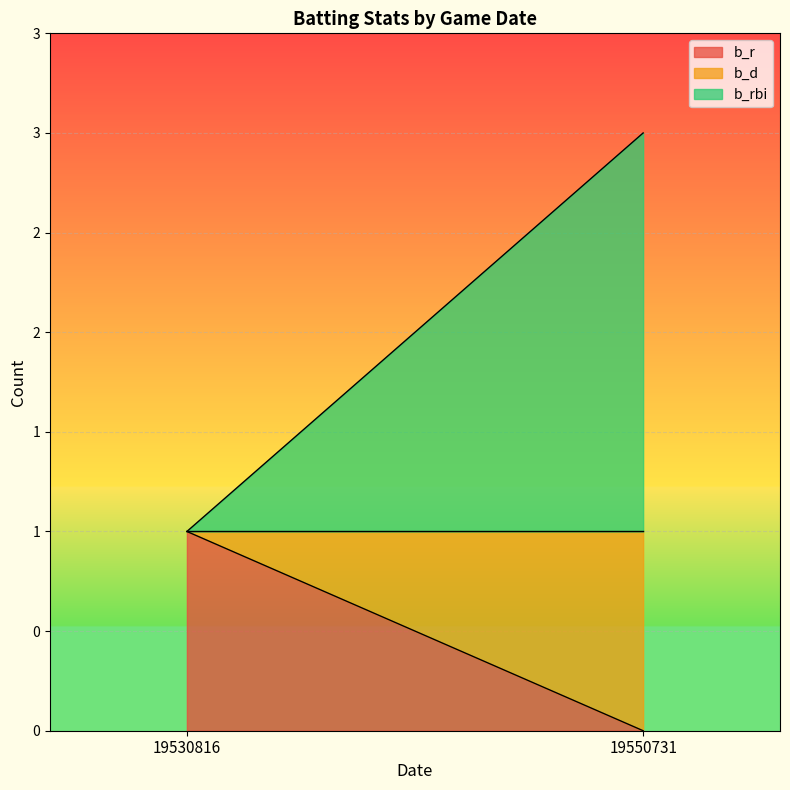

Which series has the widest spread of values?

b_rbi